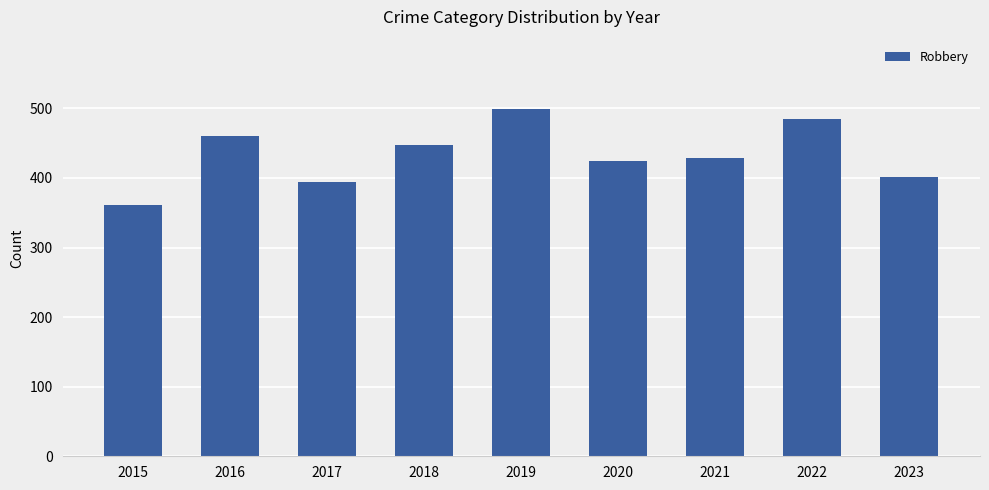

What is the ratio of the value at 2016 to the value at 2023?

1.1